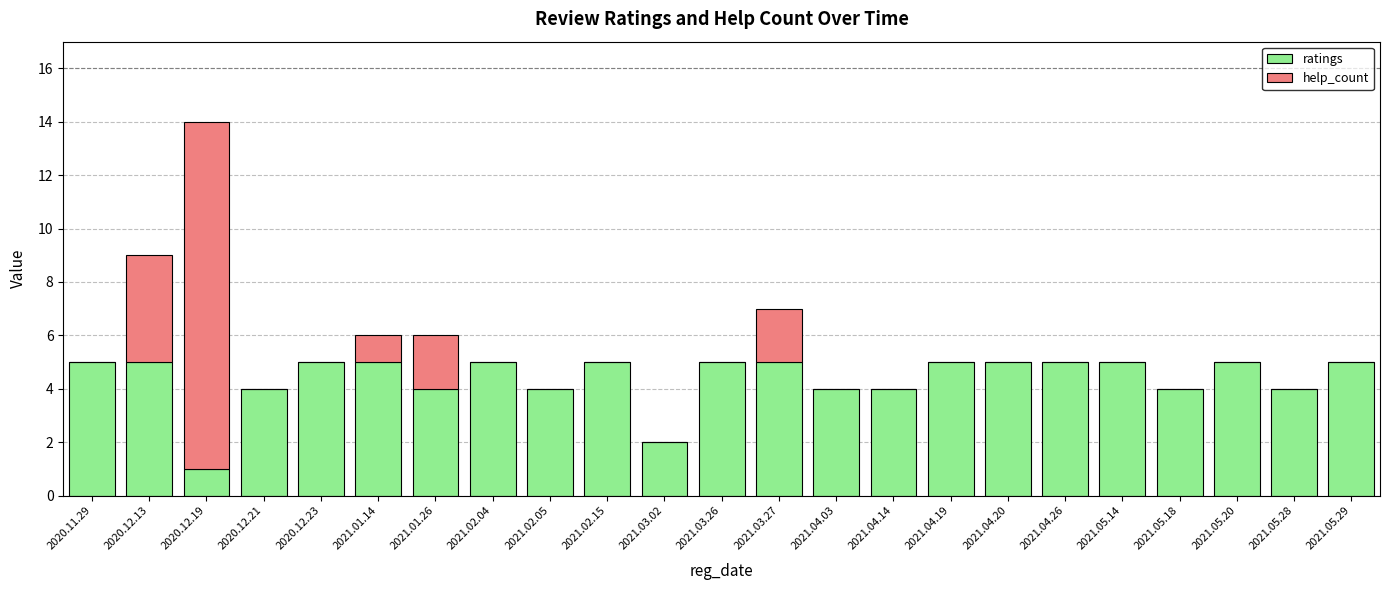

What is the total value across all series at 2021.04.20?

5